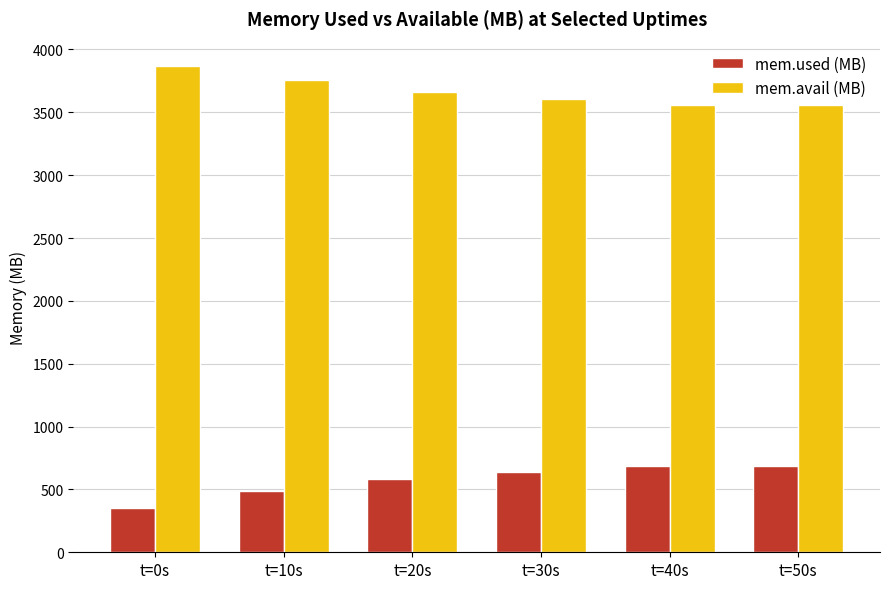

What is the label of the 3rd bar from the left?

t=20s